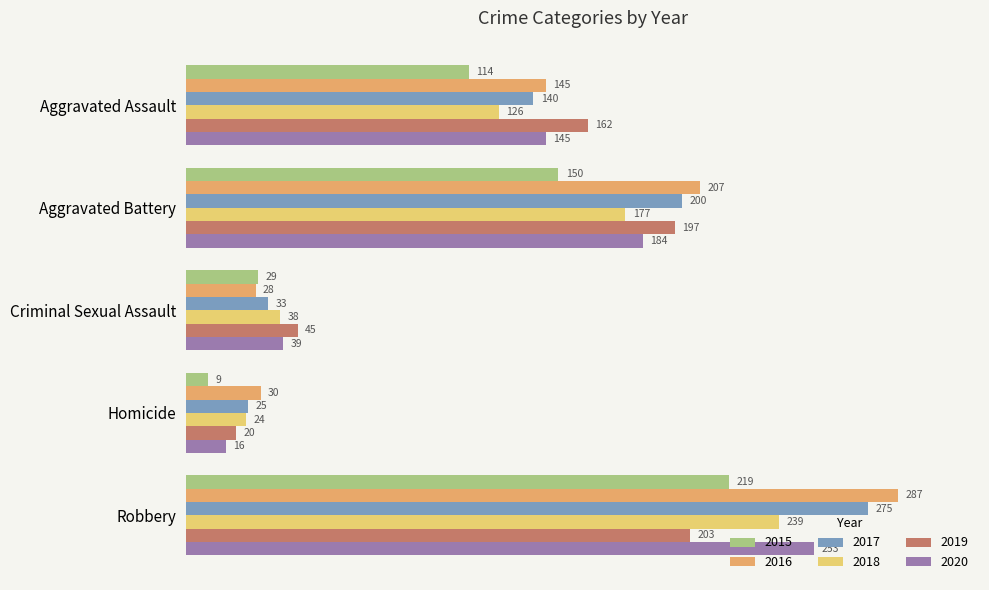

How many data points in 2016 are less than 145?

2